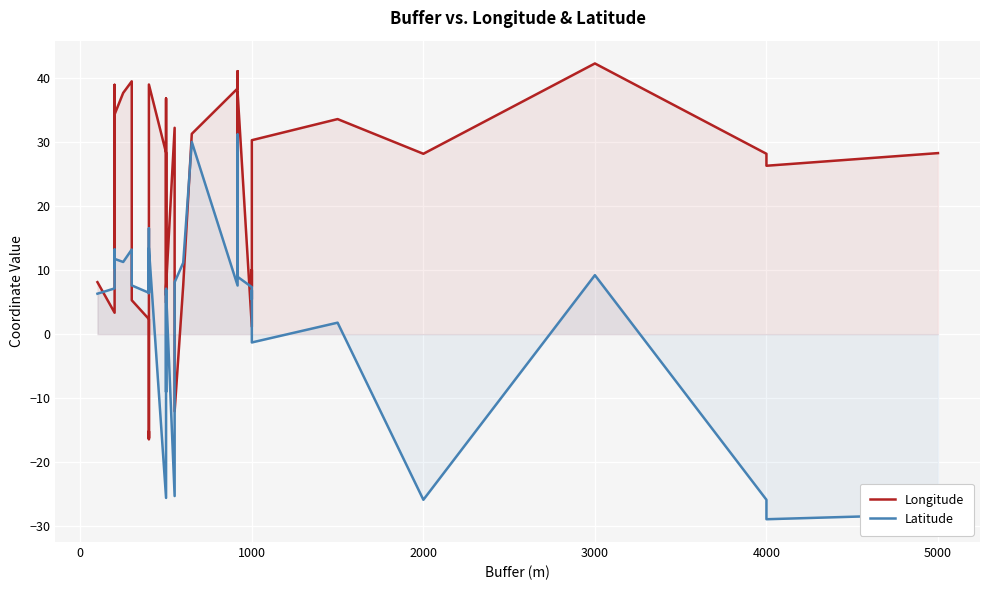

What is the difference between the maximum and minimum values in the Longitude series?

58.7